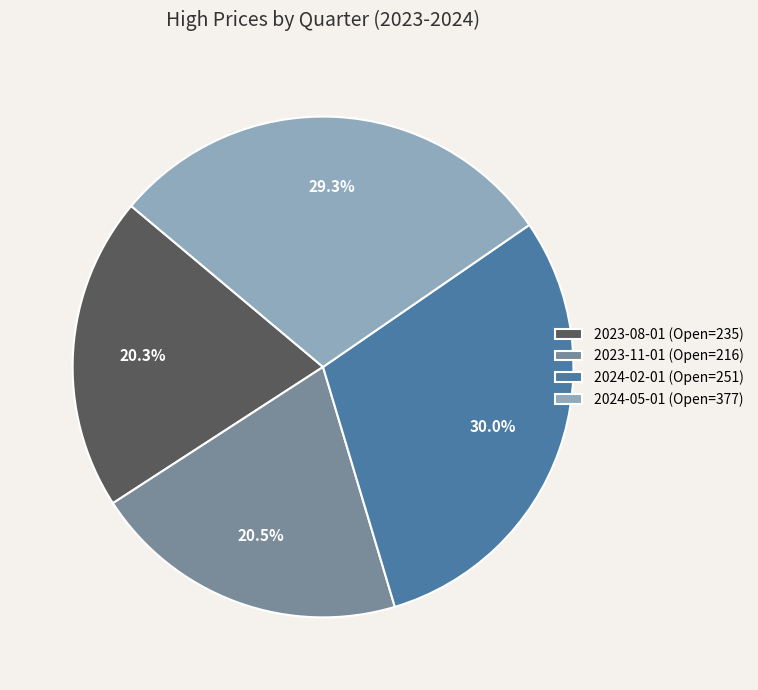

The 2024-05-01 (Open=377) slice represents 41% of the pie. True or false?

False